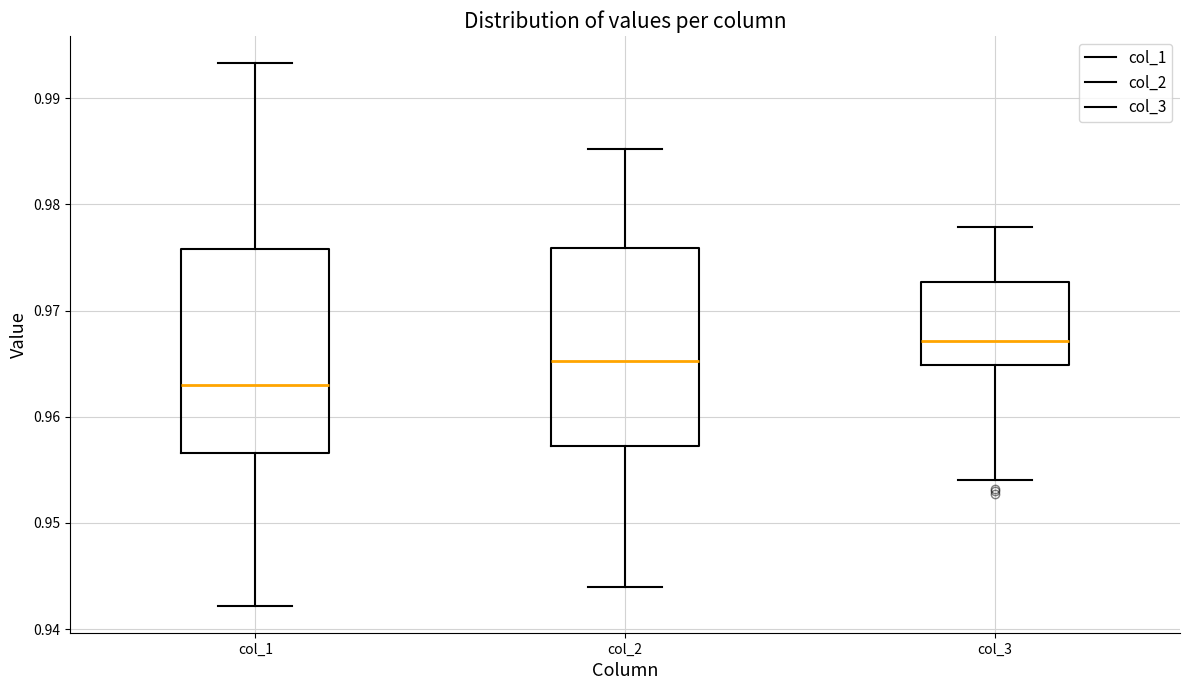

Reading left to right, read every box against the y-axis: the position of its median line, the range the box covers, and the ends of its whiskers. The values are not printed on the chart, so give them approximately, as read against the axis.

col_1: median 0.963, box 0.957 to 0.976, whiskers 0.942 to 0.993
col_2: median 0.965, box 0.957 to 0.976, whiskers 0.944 to 0.985
col_3: median 0.967, box 0.965 to 0.973, whiskers 0.954 to 0.978